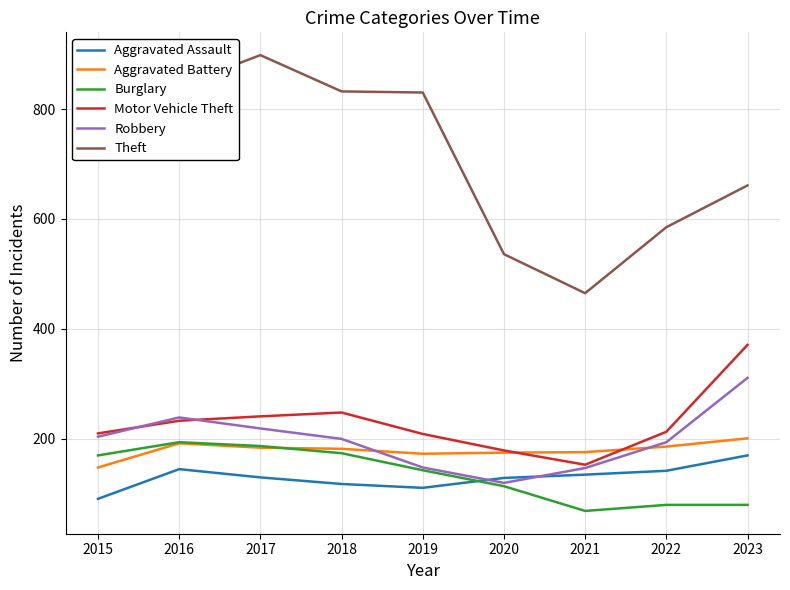

What is the spread (max minus min) of values at 2019?

719